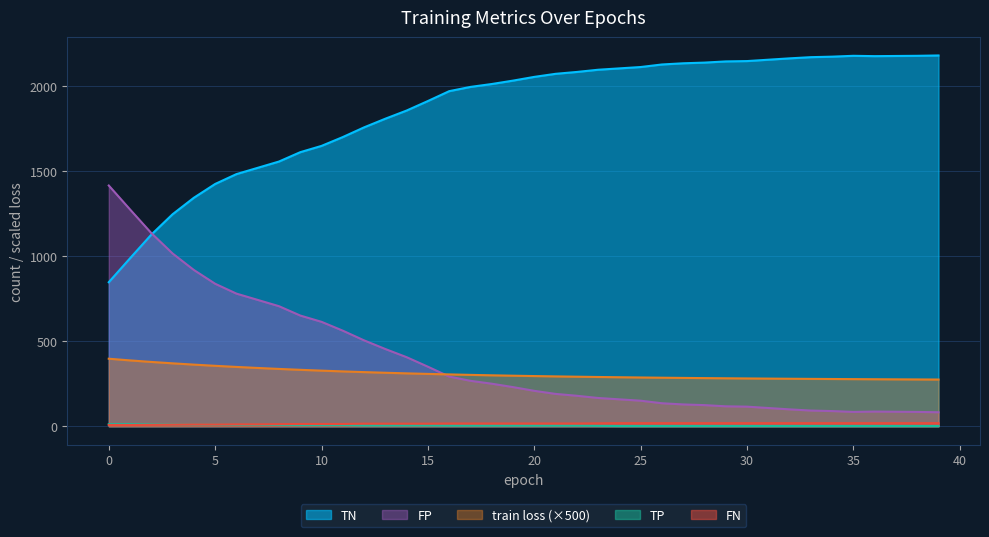

Which series has the widest spread of values?

TN